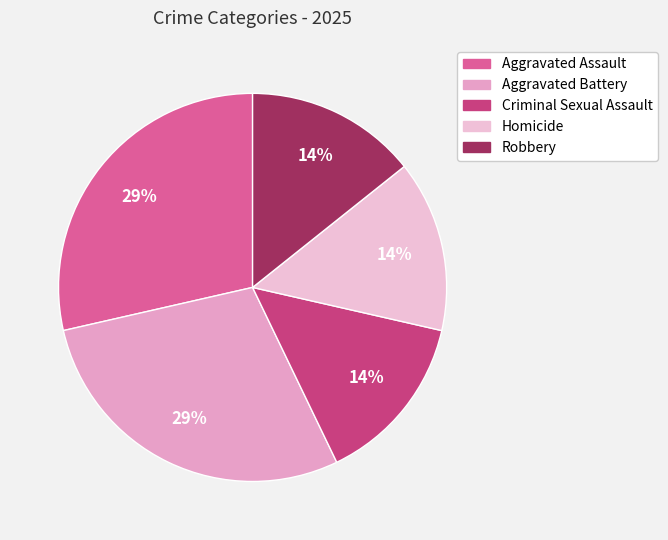

Is Criminal Sexual Assault the majority of the pie?

No